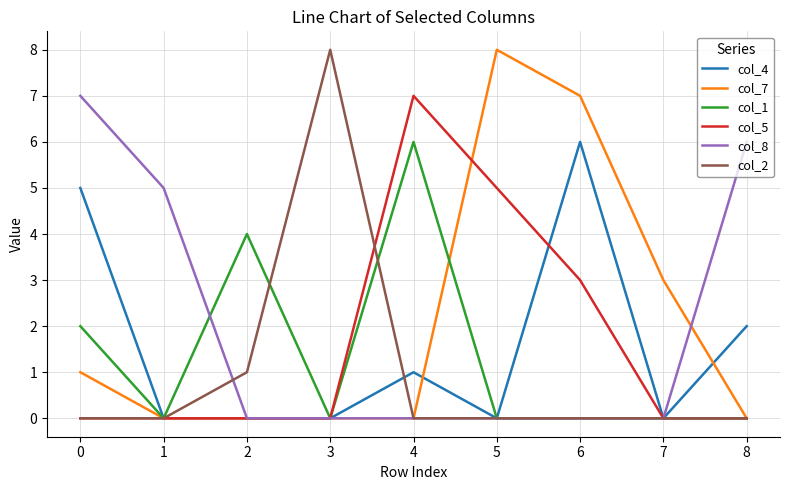

At how many categories does at least one series exceed 2?

9